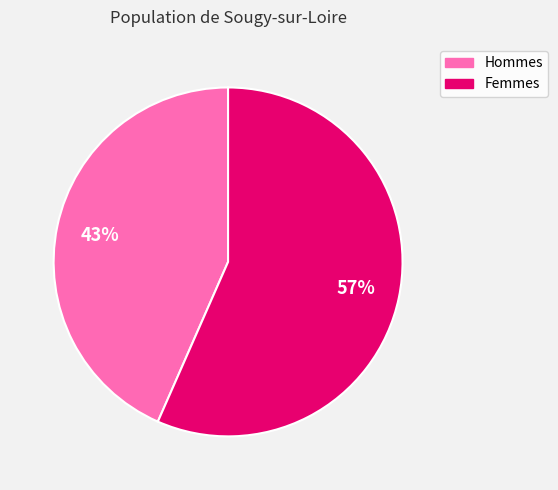

Is there any slice that represents more than half of the pie?

Yes